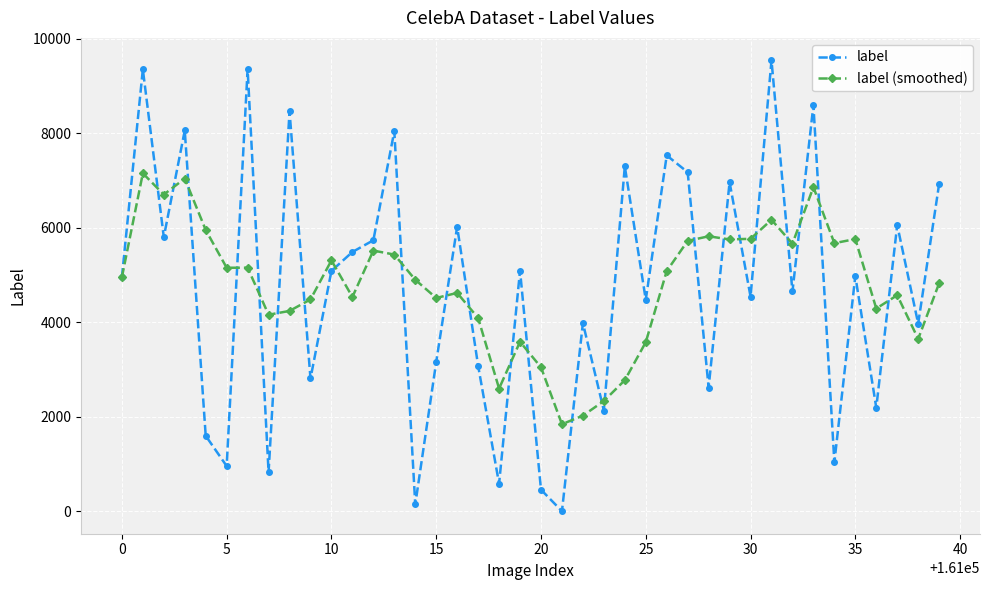

Count the number of categories in the chart.

40